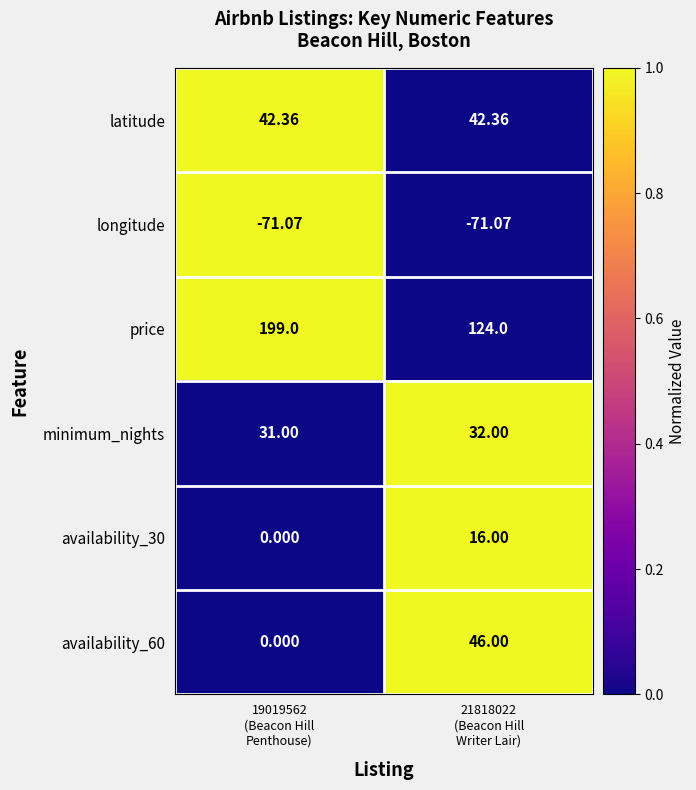

Which series has the largest range (max minus min)?

price